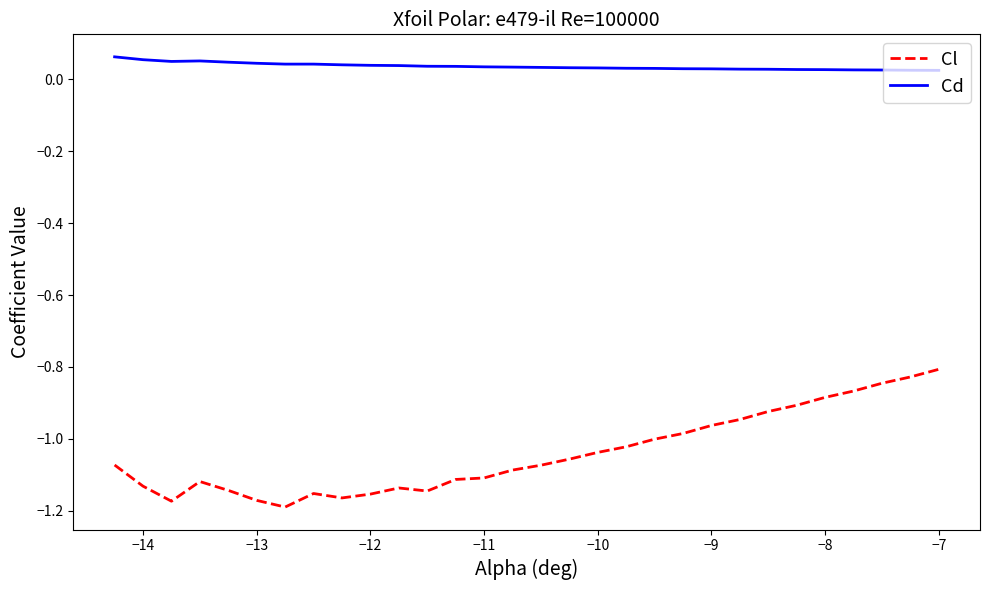

Rank the series by their maximum value, from highest to lowest.

Cd, Cl